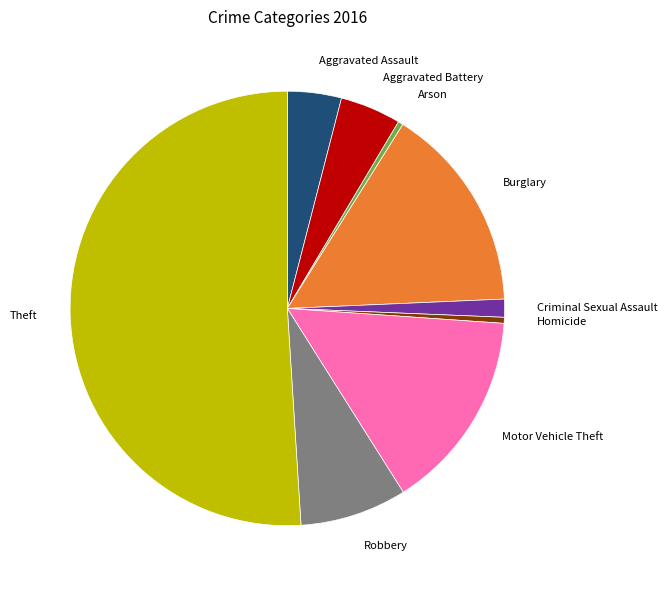

The Homicide slice represents 0% of the pie. True or false?

True